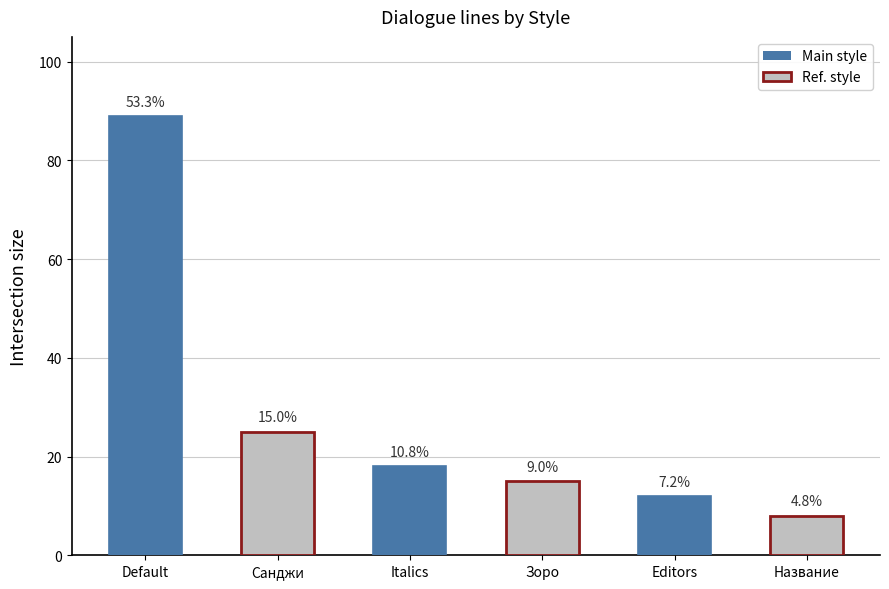

What is the label of the 3rd bar from the left?

Italics